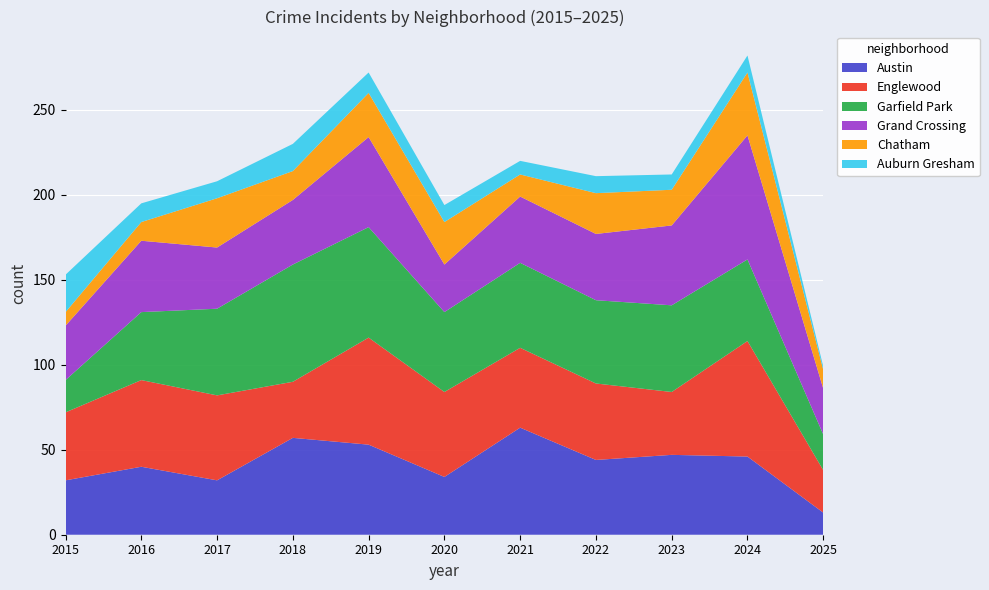

Reading left to right, what are all the values shown in this chart?

Austin: 32	40	32	57	53	34	63	44	47	46	13
Englewood: 40	51	50	33	63	50	47	45	37	68	25
Garfield Park: 19	40	51	69	65	47	50	49	51	48	21
Grand Crossing: 32	42	36	38	53	28	39	39	47	73	27
Chatham: 8	11	29	17	26	25	13	24	21	37	11
Auburn Gresham: 22	11	10	16	12	10	8	10	9	10	2